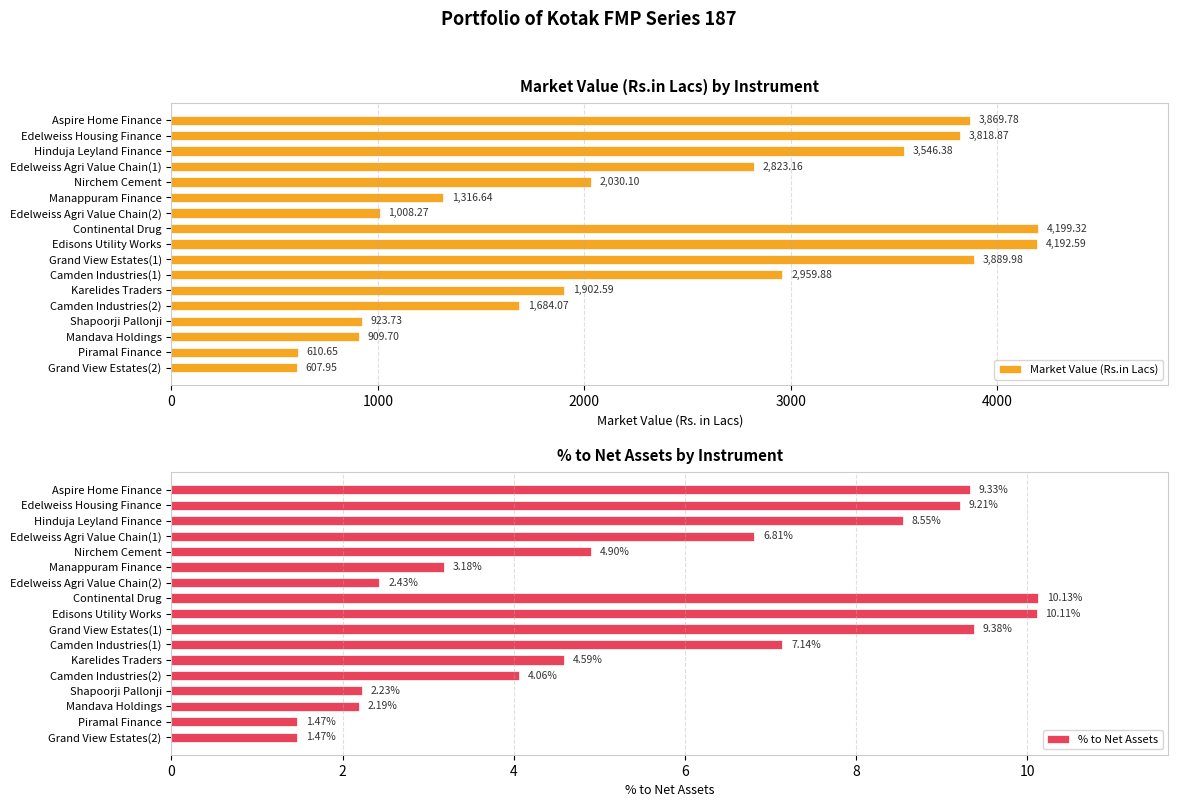

At how many categories does at least one series exceed 1820?

10